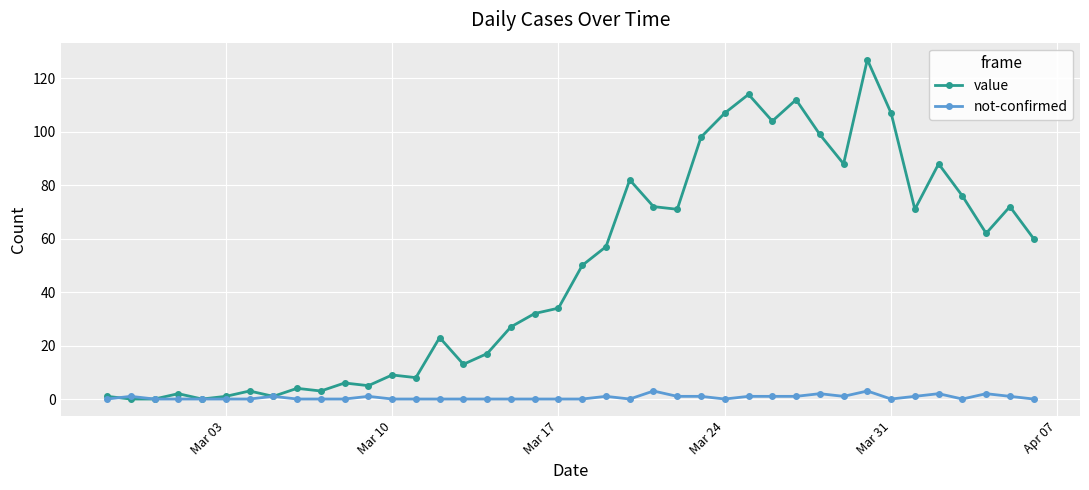

Rank the series by their average value, from highest to lowest.

value, not-confirmed